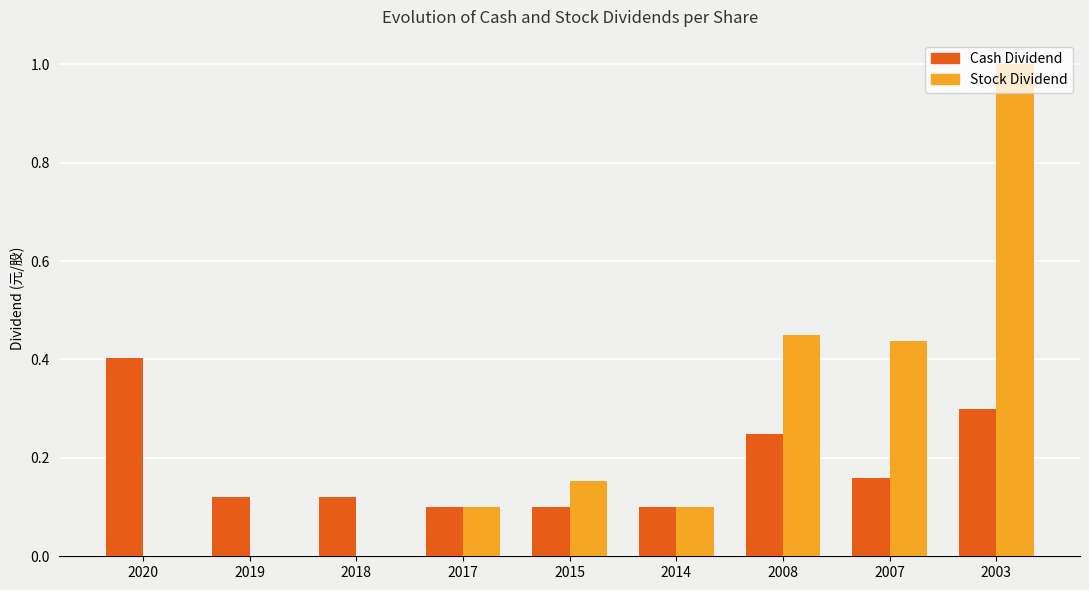

Which series changed the most between 2020 and 2008?

Stock Dividend